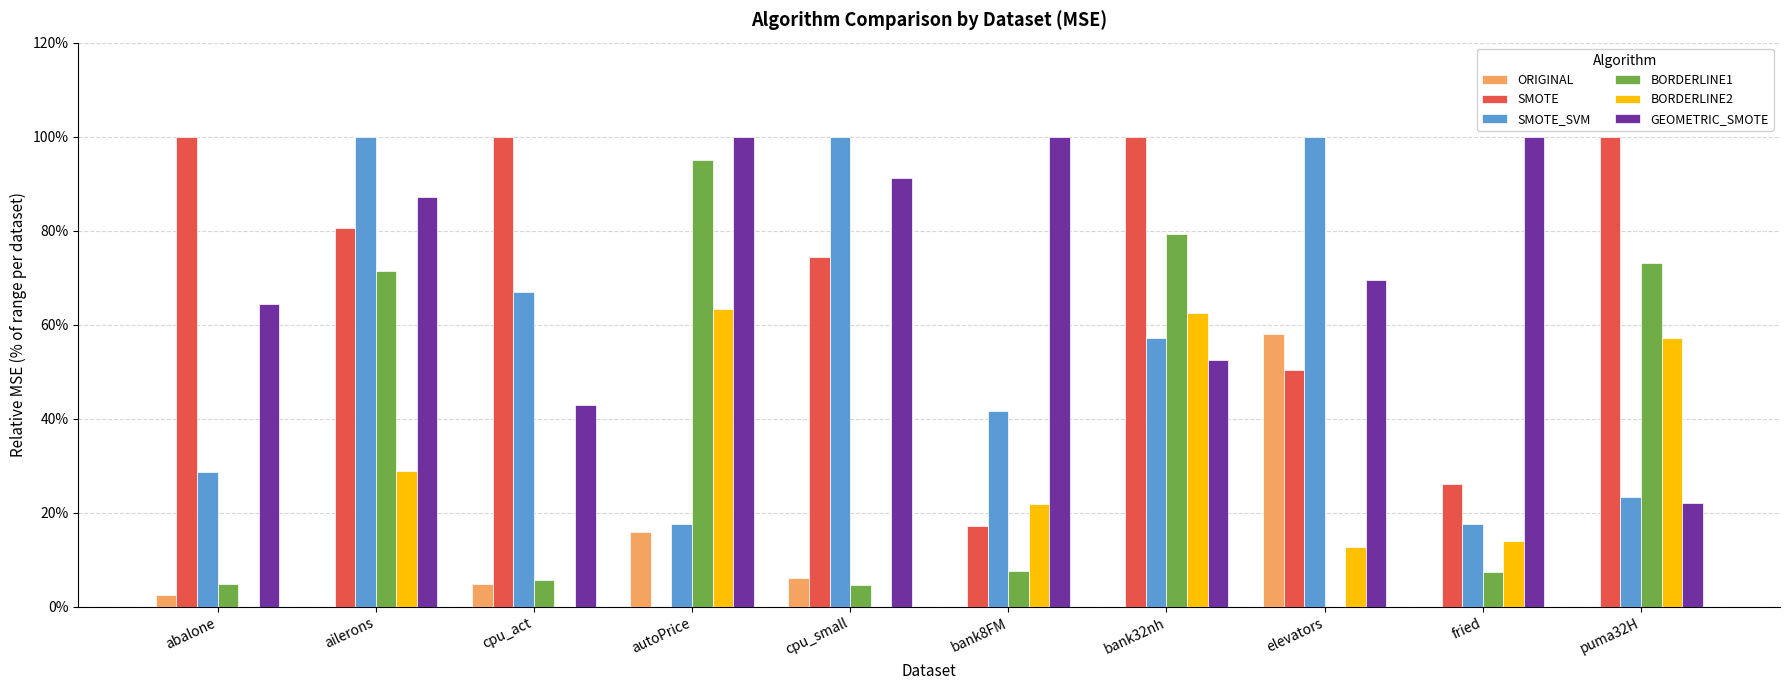

Is it true that ORIGINAL equals 2.5 at abalone?

True